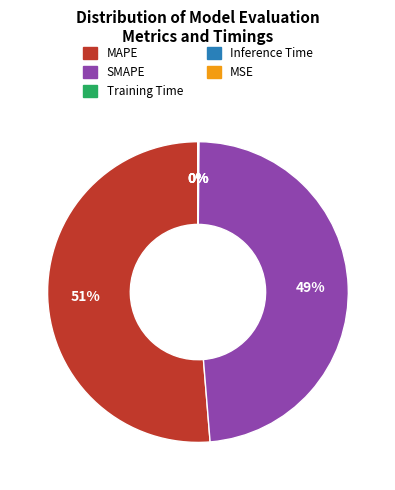

Which category has the biggest portion of the pie?

MAPE